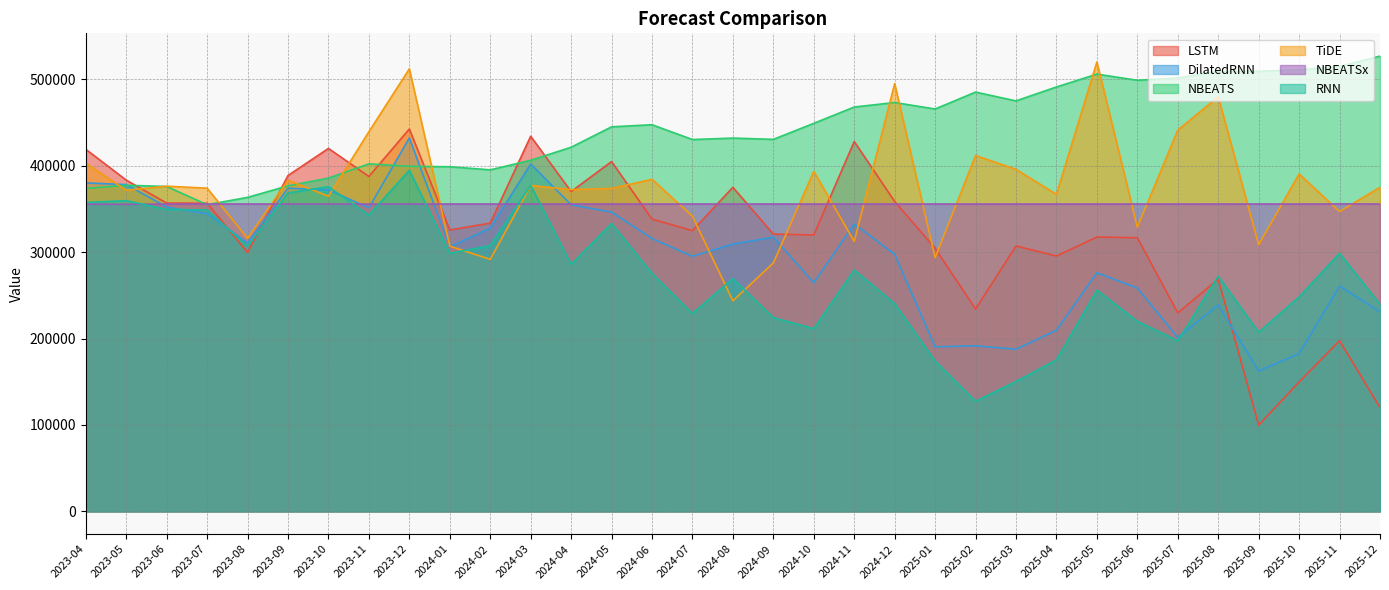

How many lines are shown in the chart?

6